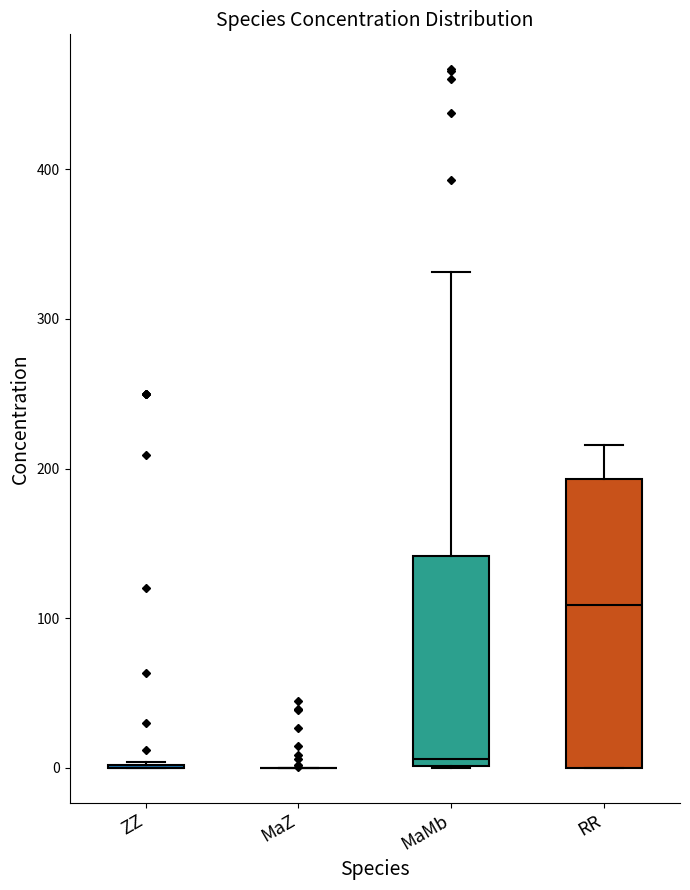

Reading left to right, transcribe this box plot: for each box, give where its median line is, the range the box spans, and where its two whiskers end, as read against the y-axis. The values are not printed on the chart, so give them approximately, as read against the axis.

ZZ: box collapsed to a line at 0, whiskers 0 to 0
MaZ: box collapsed to a line at 0, whiskers 0 to 0
MaMb: median 10, box 0 to 140, whiskers 0 to 330
RR: median 110, box 0 to 190, whiskers 0 to 220